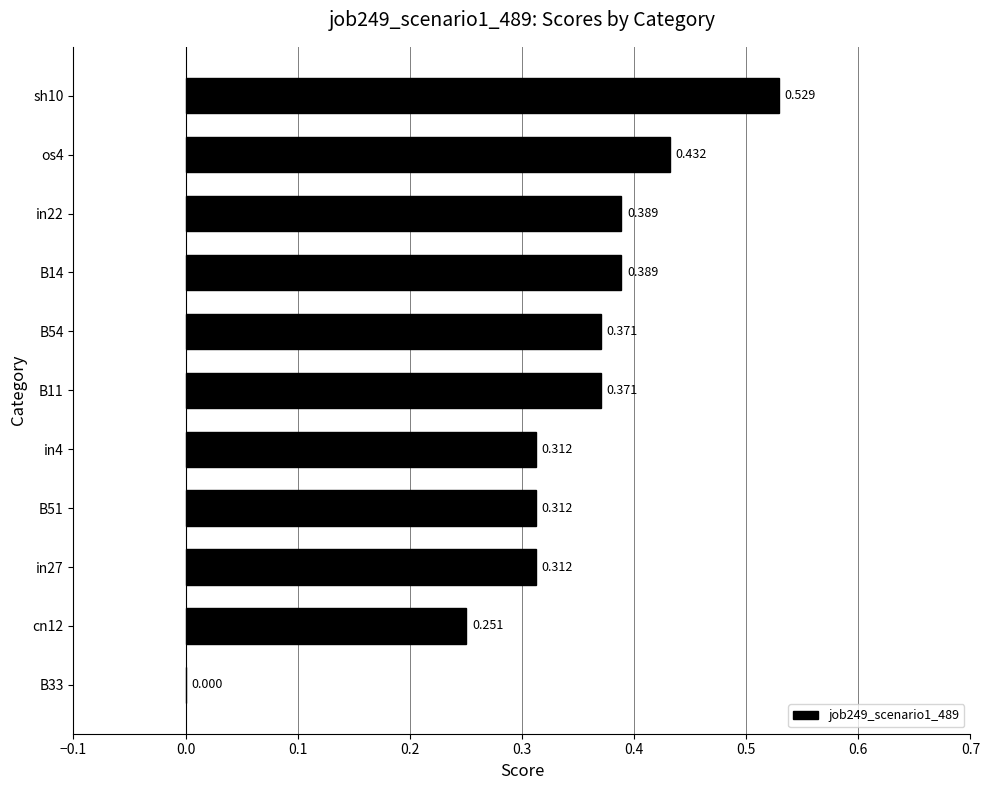

How many data points are above 0?

10